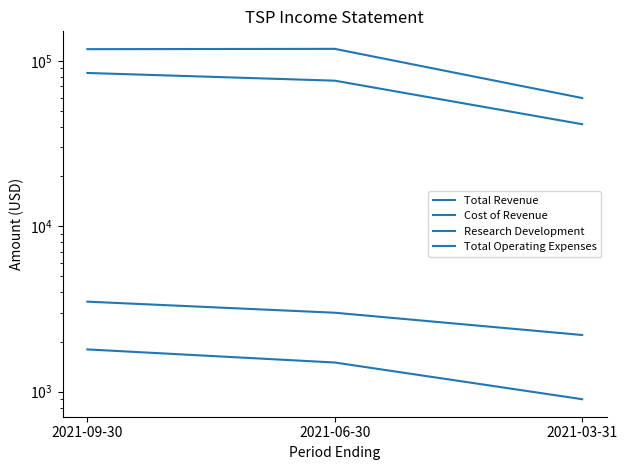

Reading left to right, extract all data points from this chart.

Total Revenue: 2021-09-30=1800	2021-06-30=1500	2021-03-31=900
Cost of Revenue: 2021-09-30=3500	2021-06-30=3000	2021-03-31=2200
Research Development: 2021-09-30=84500	2021-06-30=75900	2021-03-31=41400
Total Operating Expenses: 2021-09-30=117700	2021-06-30=118200	2021-03-31=59600